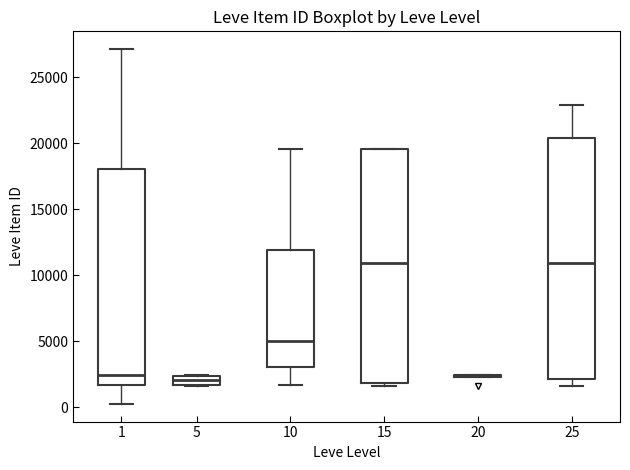

Comparing the boxes themselves (not the whiskers), which one is the tallest?

25